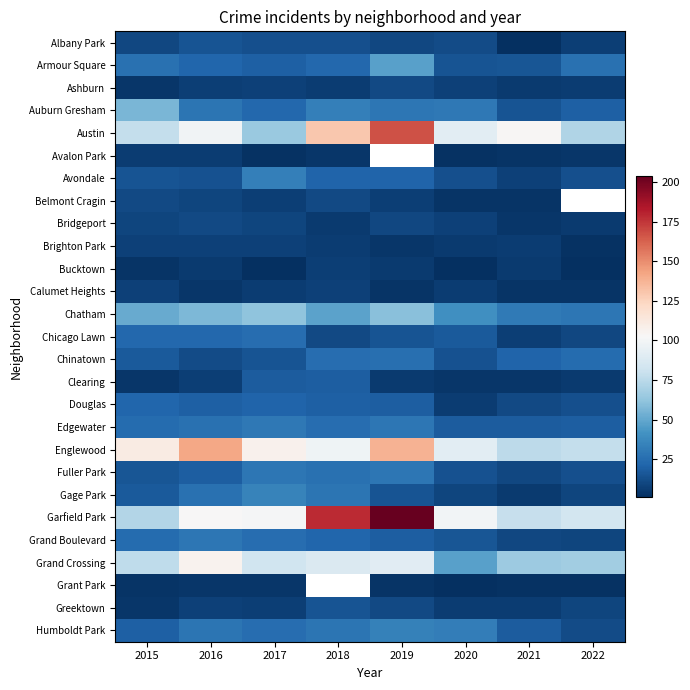

Which series changed the most between 2016 and 2020?

Grand Crossing